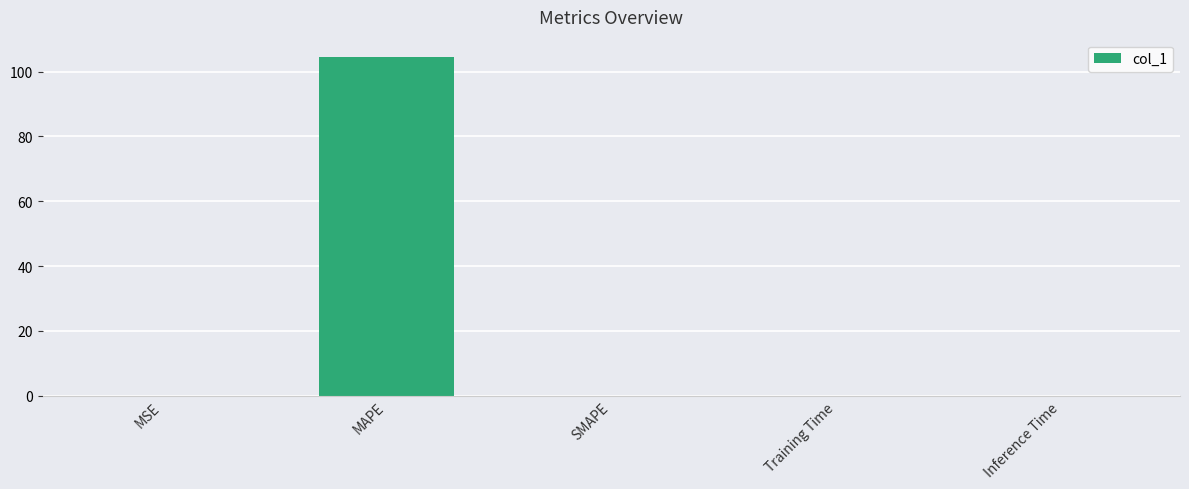

Which category has the highest value across all series?

MAPE